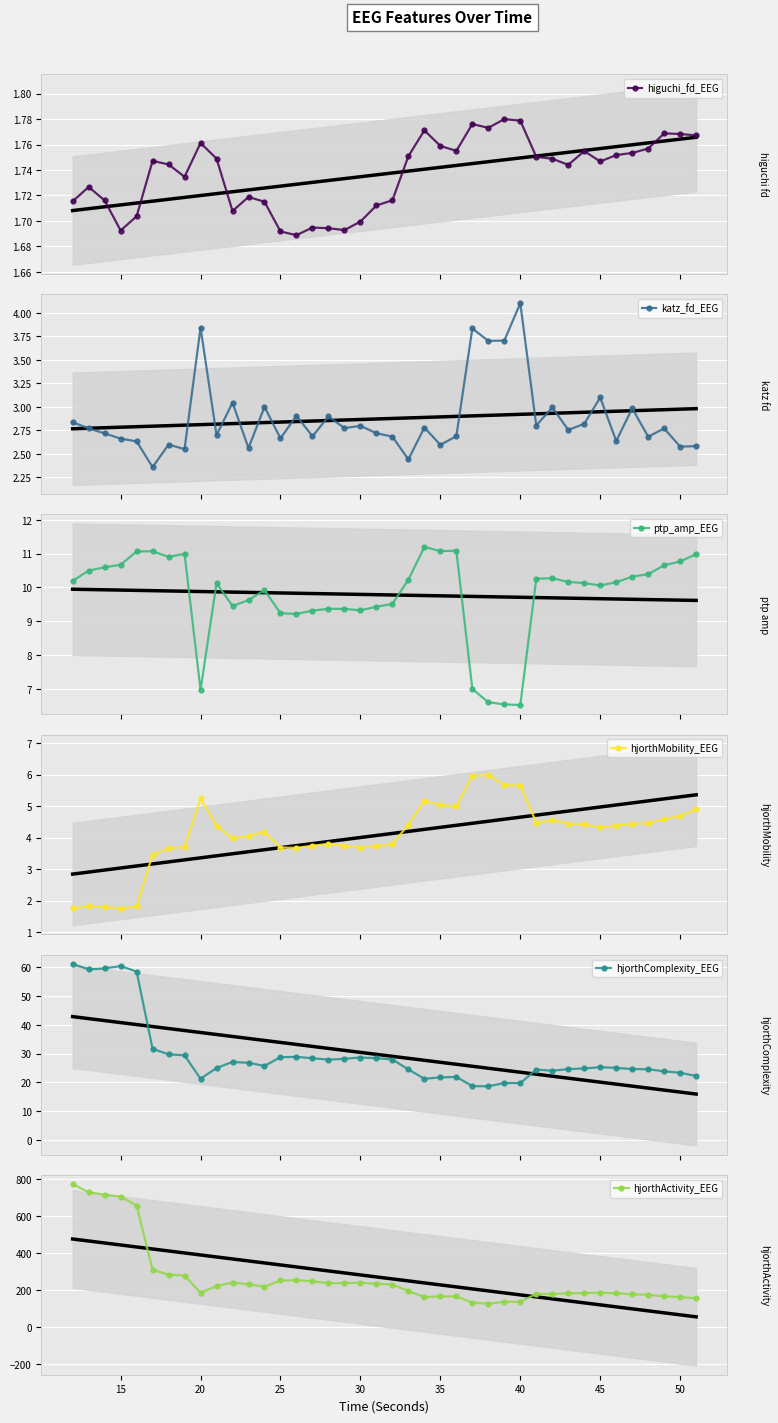

True or false: higuchi_fd_EEG has more than 2 points higher than both neighbors.

True